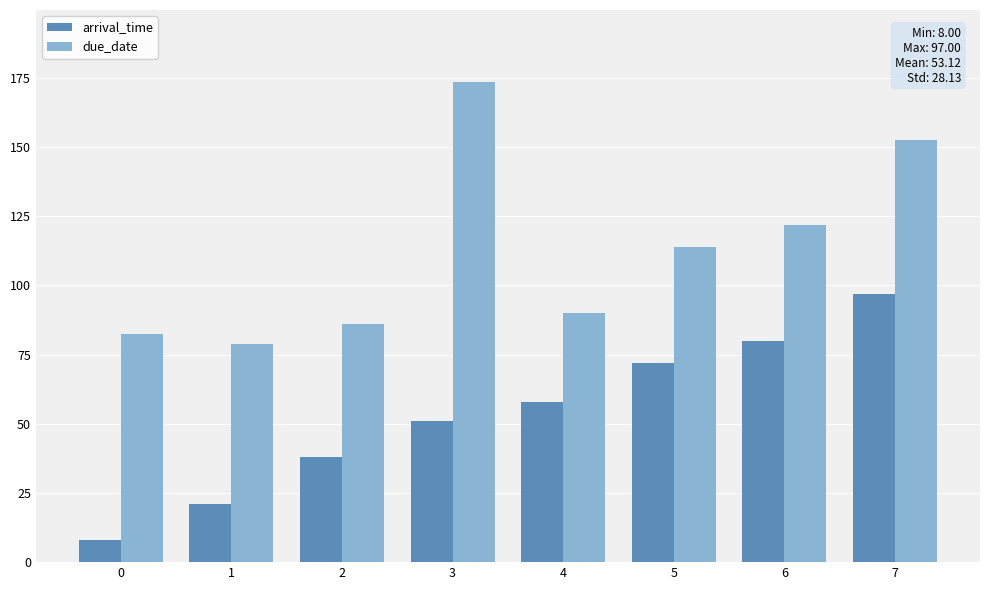

What is the spread (max minus min) of values at 5?

42.0